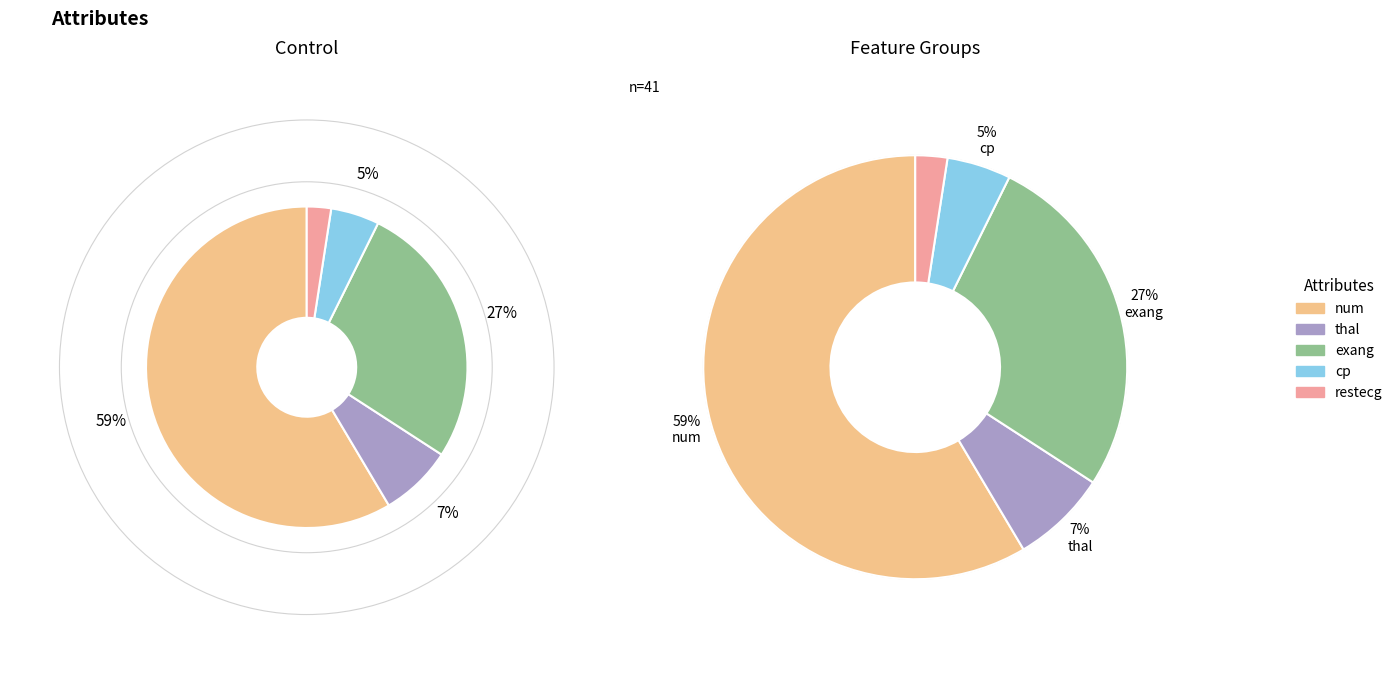

To the nearest percent, what portion does num represent?

59%